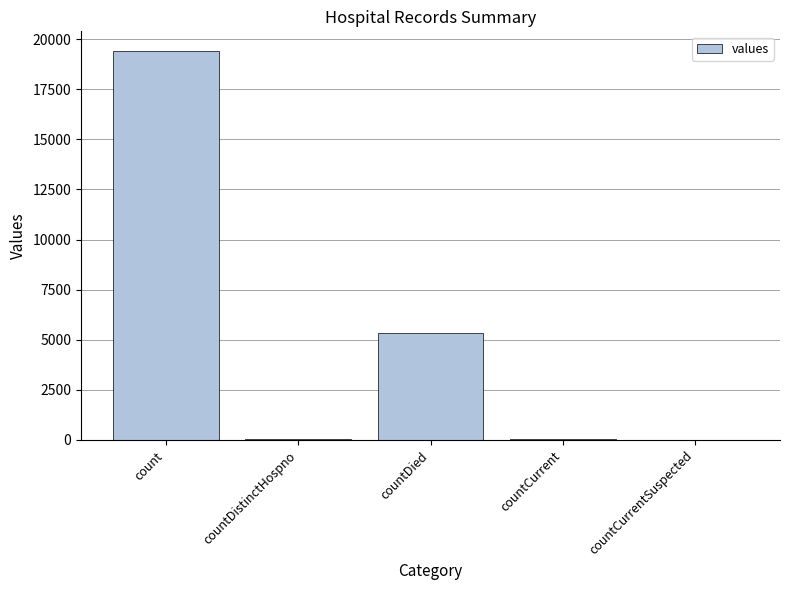

Are the bars grouped side by side (vs. stacked)?

No